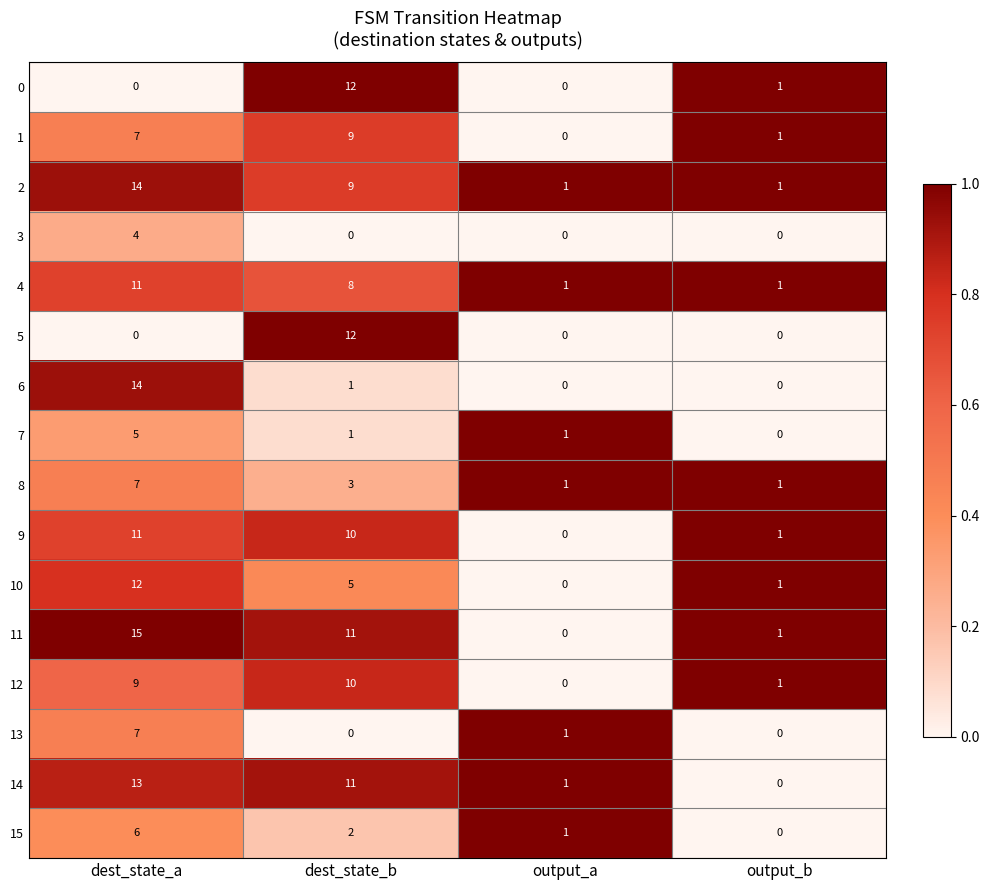

At how many categories does at least one series exceed 0?

4